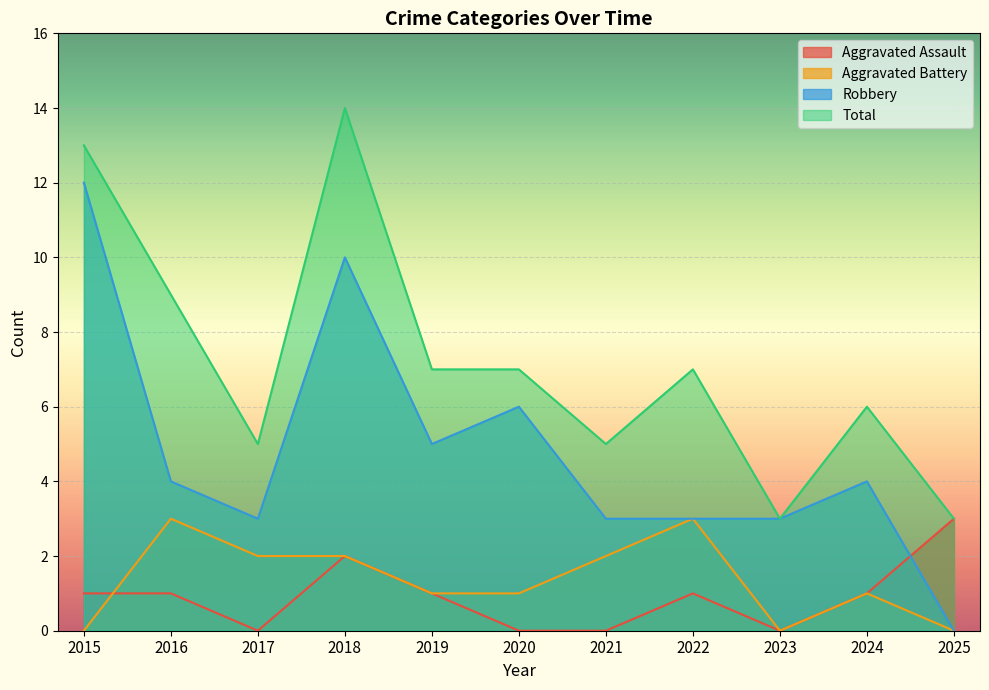

How many values in the Aggravated Assault series are below 1?

4